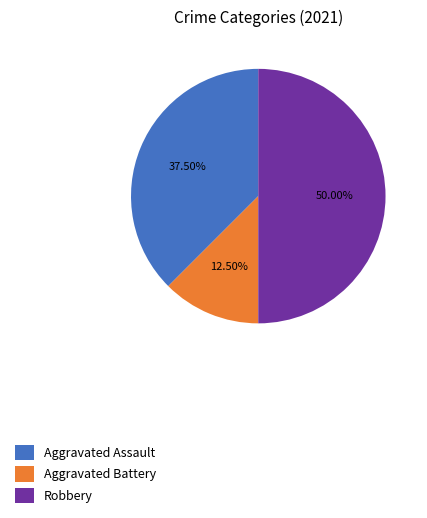

Is the sum of Aggravated Assault and Robbery greater than half?

Yes